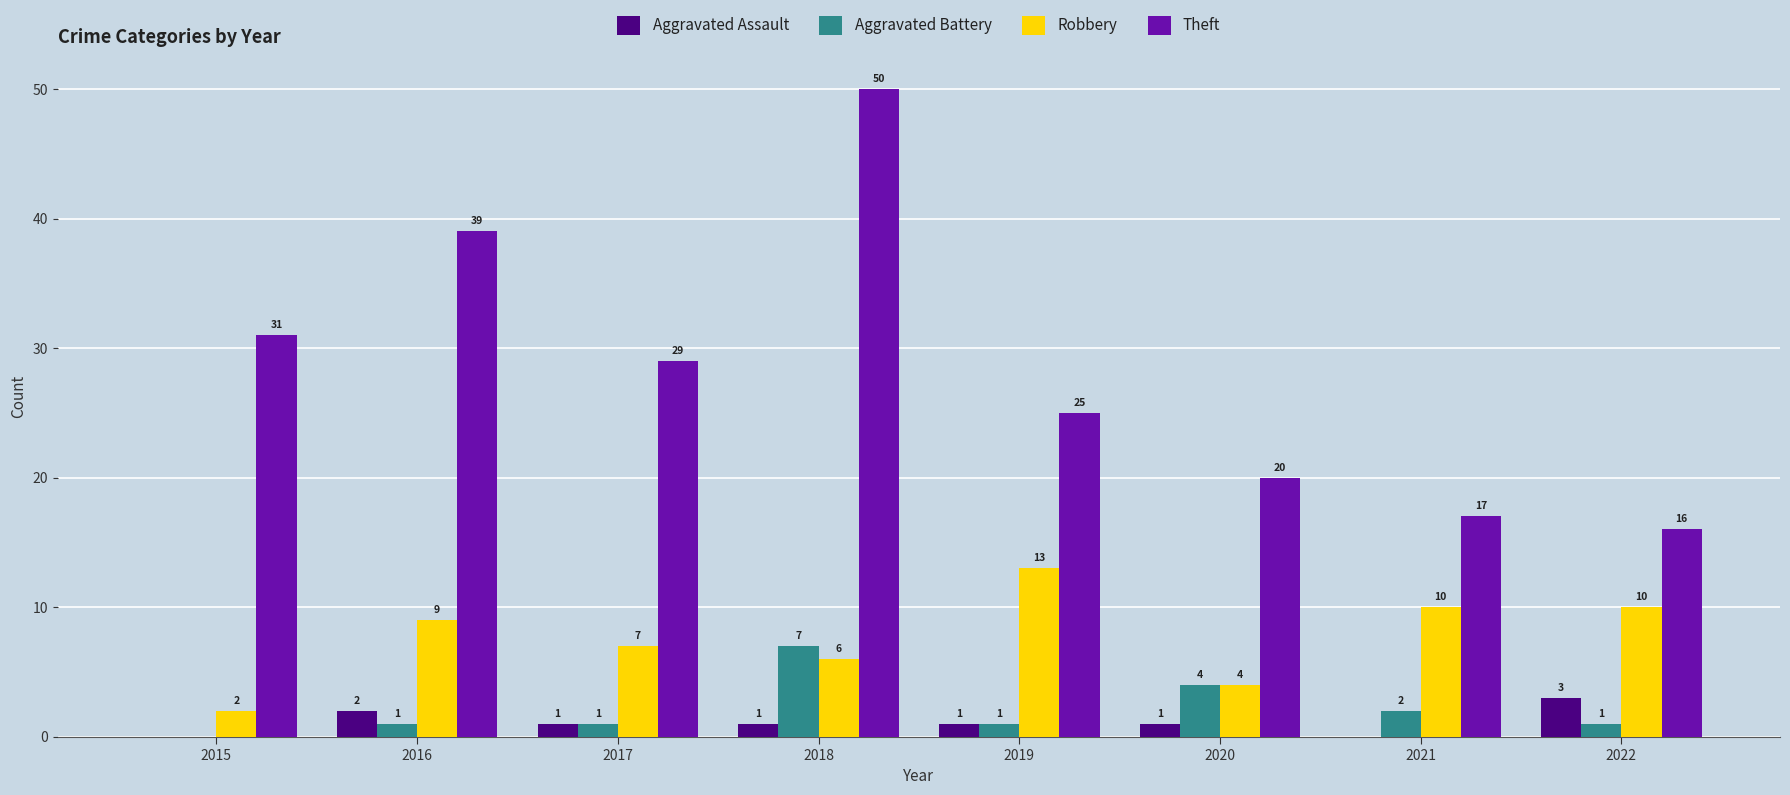

Is the value of Theft at 2018 greater than the value of Aggravated Assault at 2022?

Yes